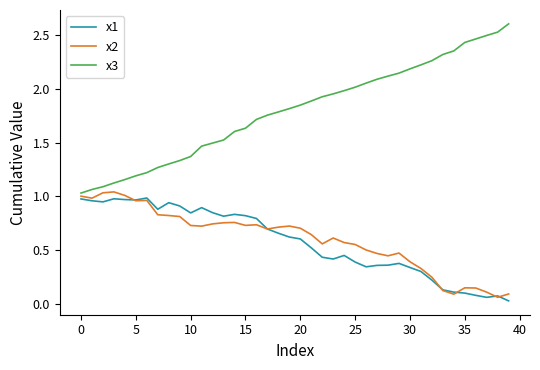

True or false: x3 has more than 2 points higher than both neighbors.

False